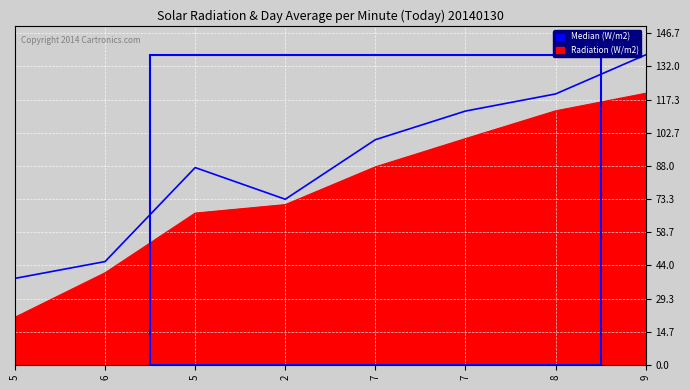

Reading right to left, transcribe all the data shown in this chart.

col_1: 9=120.1	8=112.4	7=100.1	7=87.6	2=70.9	5=67.1	6=40.7	5=21.0
col_2: 9=137.2	8=119.8	7=112.3	7=99.6	2=73.2	5=87.3	6=45.7	5=38.2